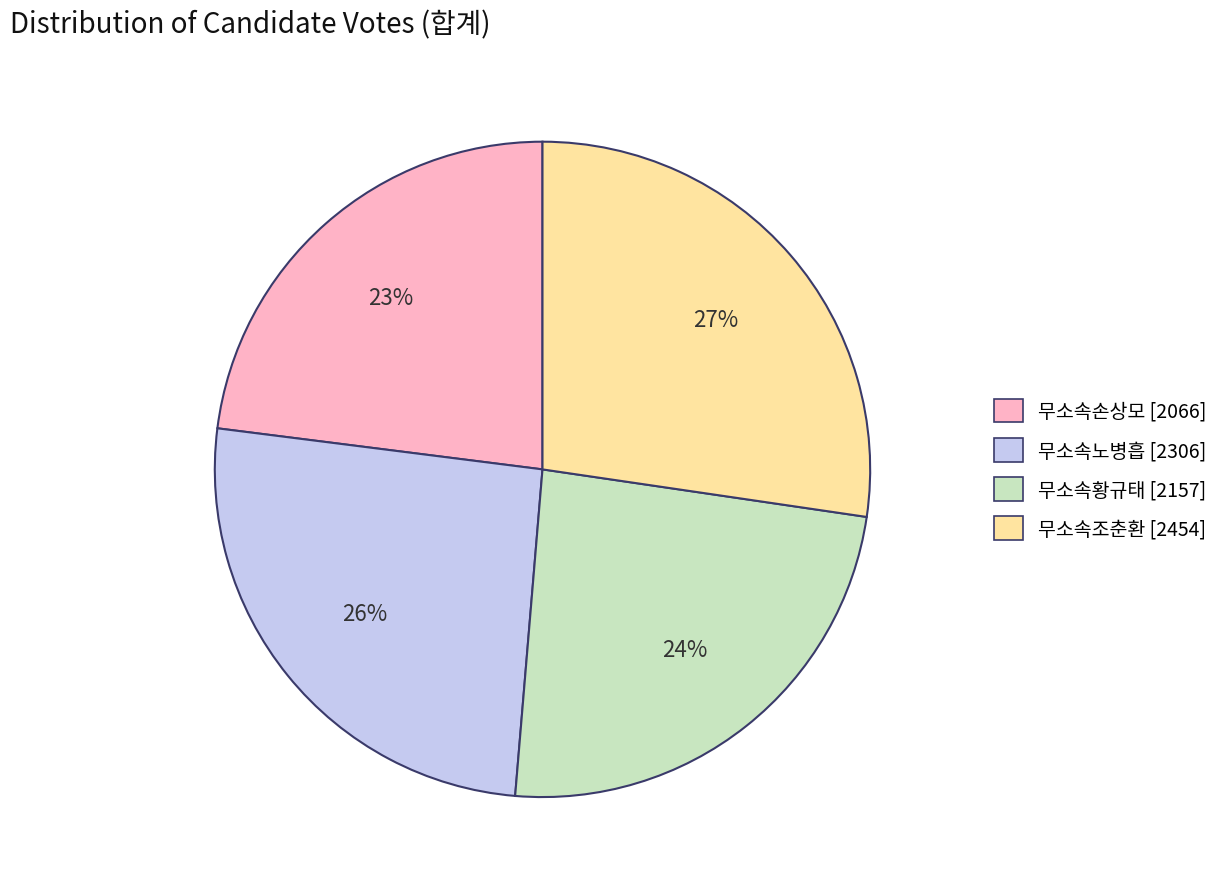

Do 무소속조춘환 [2454] and 무소속노병흡 [2306] together represent more than half of the pie?

Yes